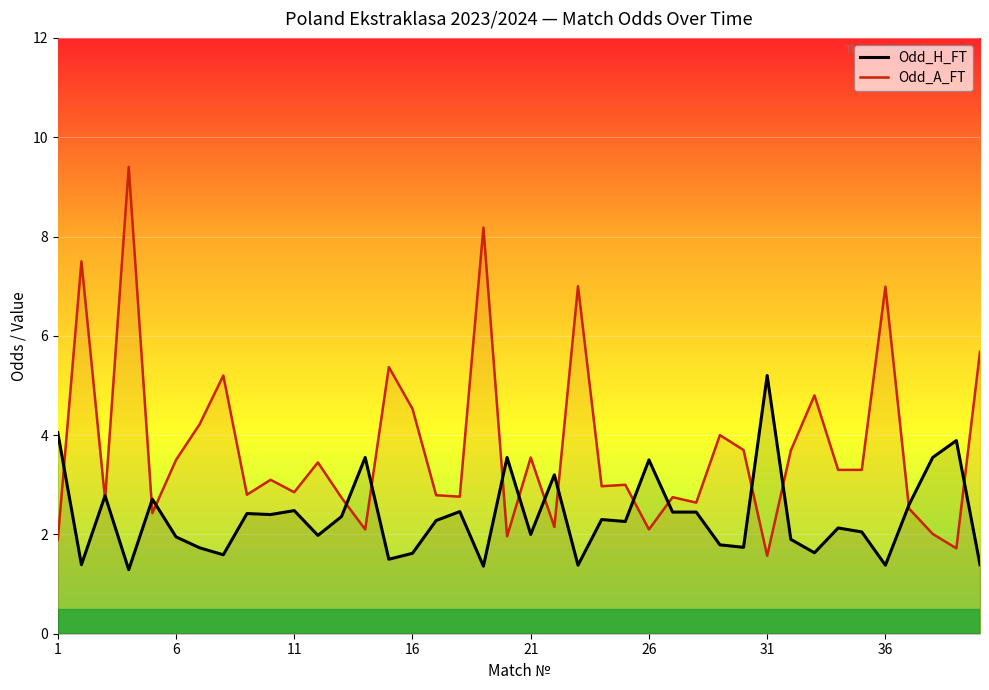

What is the average value of the Odd_H_FT series?

2.4